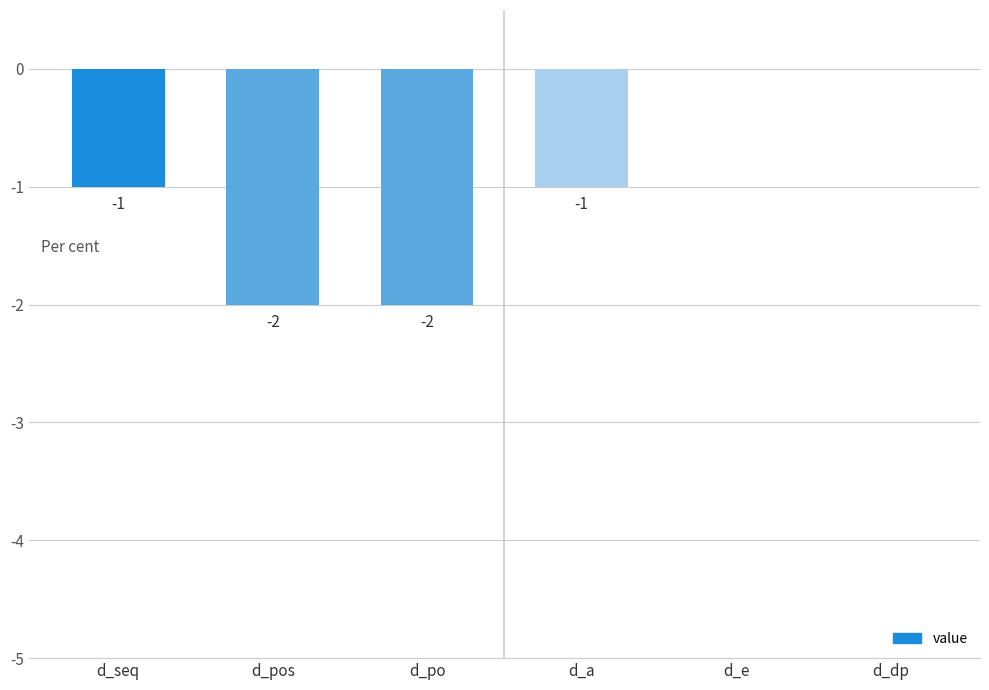

Which has a higher value, d_po or d_a?

d_a